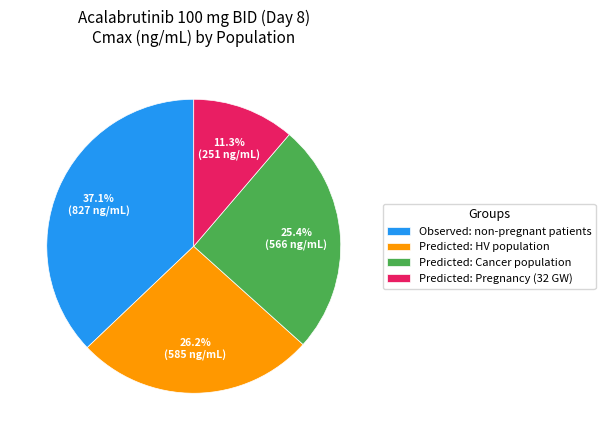

Does Predicted: Cancer population represent more than half of the total?

No